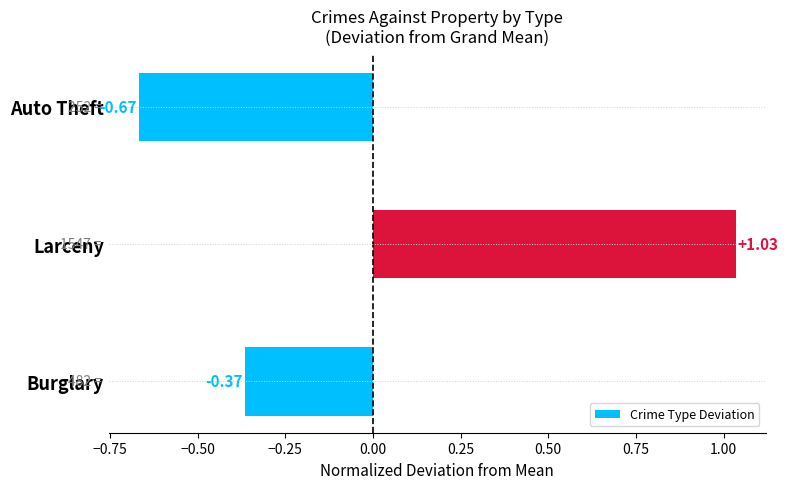

What is the difference between the values at Larceny and Burglary?

1.4